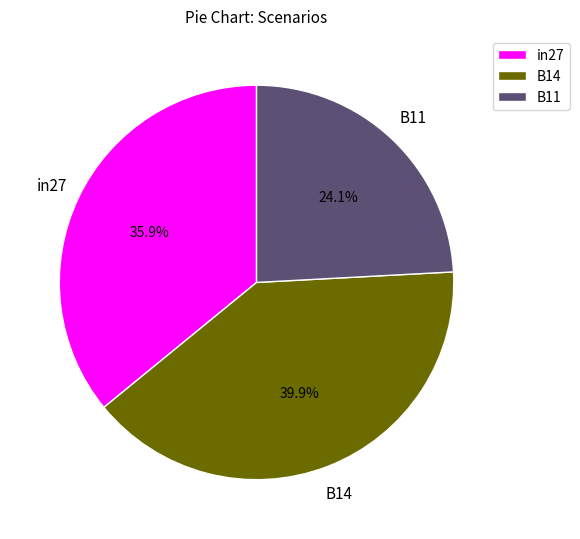

Which category has the biggest portion of the pie?

B14